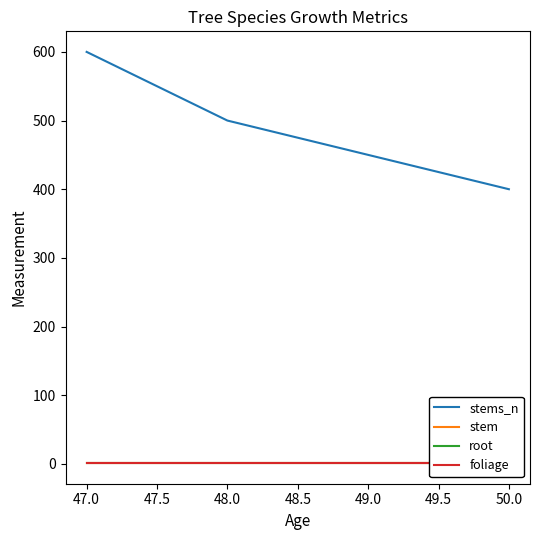

The stems_n series shows 400 at 50.0. True or false?

True